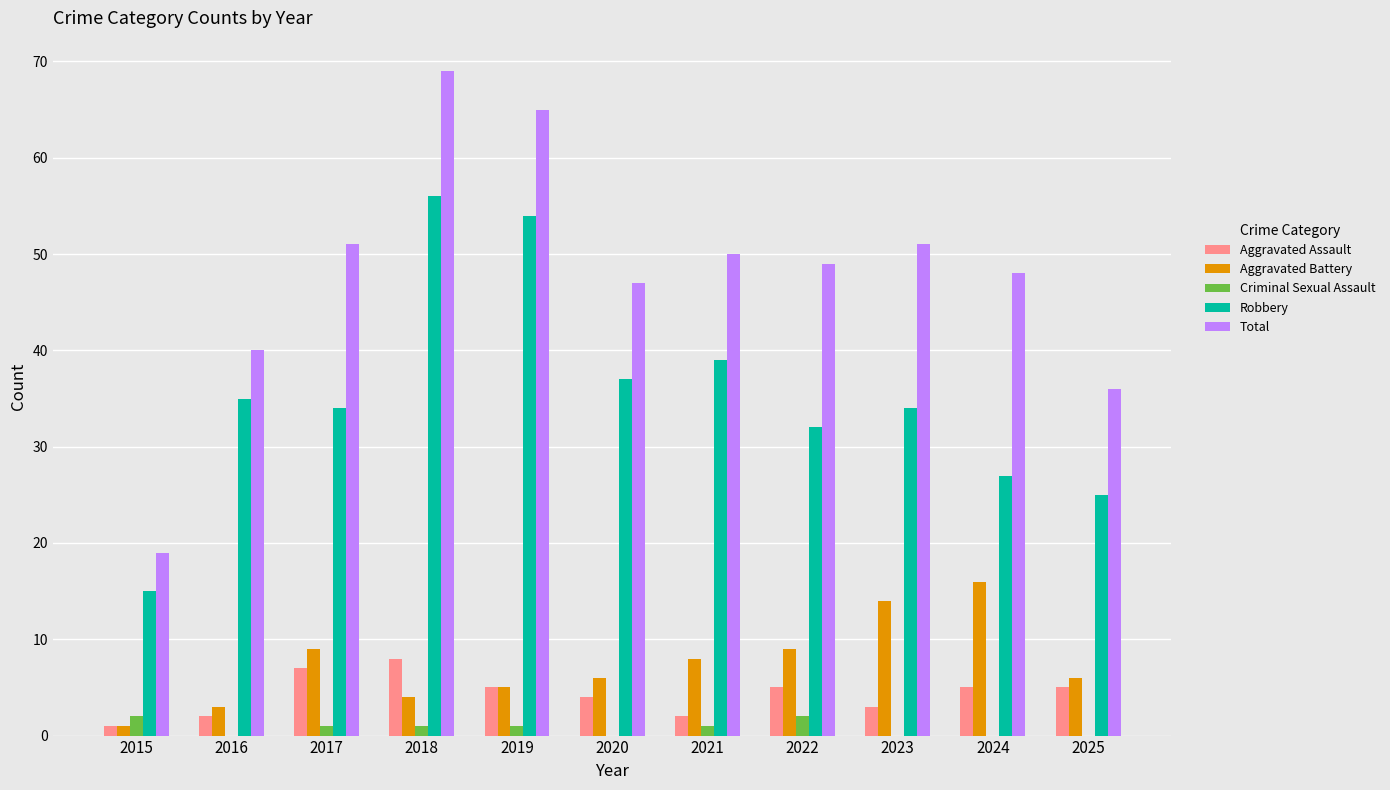

Reading left to right, transcribe all the data shown in this chart.

Aggravated Assault: 1	2	7	8	5	4	2	5	3	5	5
Aggravated Battery: 1	3	9	4	5	6	8	9	14	16	6
Criminal Sexual Assault: 2	0	1	1	1	0	1	2	0	0	0
Robbery: 15	35	34	56	54	37	39	32	34	27	25
Total: 19	40	51	69	65	47	50	49	51	48	36